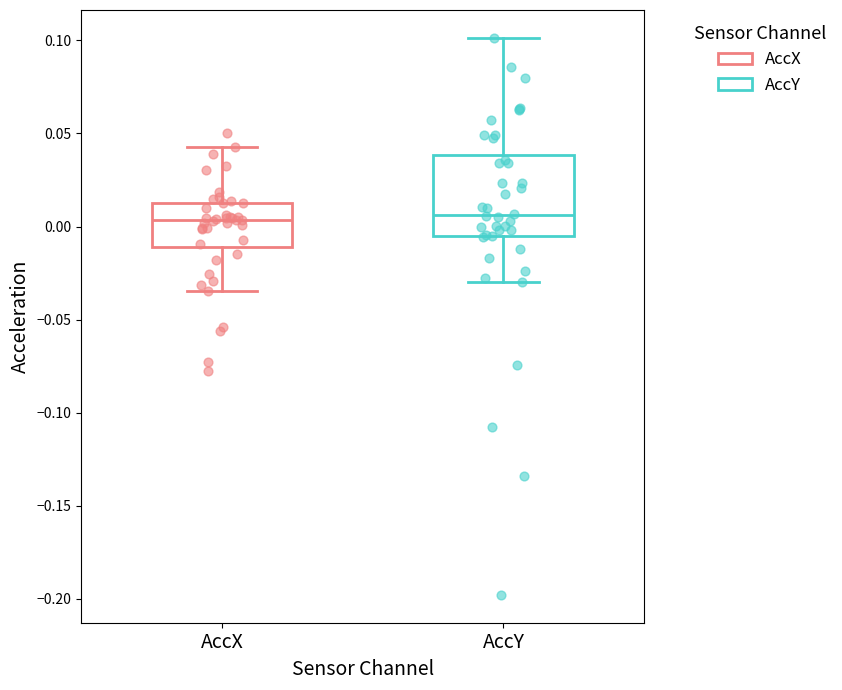

Reading left to right, read every box against the y-axis: the position of its median line, the range the box covers, and the ends of its whiskers. The values are not printed on the chart, so give them approximately, as read against the axis.

AccX: median 0.005, box -0.010 to 0.010, whiskers -0.035 to 0.045
AccY: median 0.005, box -0.005 to 0.040, whiskers -0.030 to 0.100